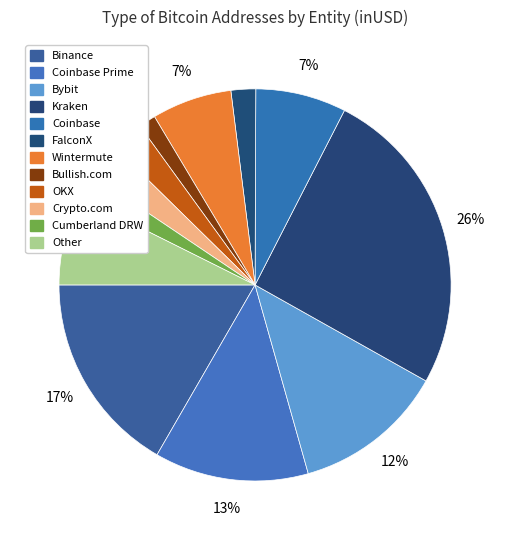

Count the number of slices in the pie.

12